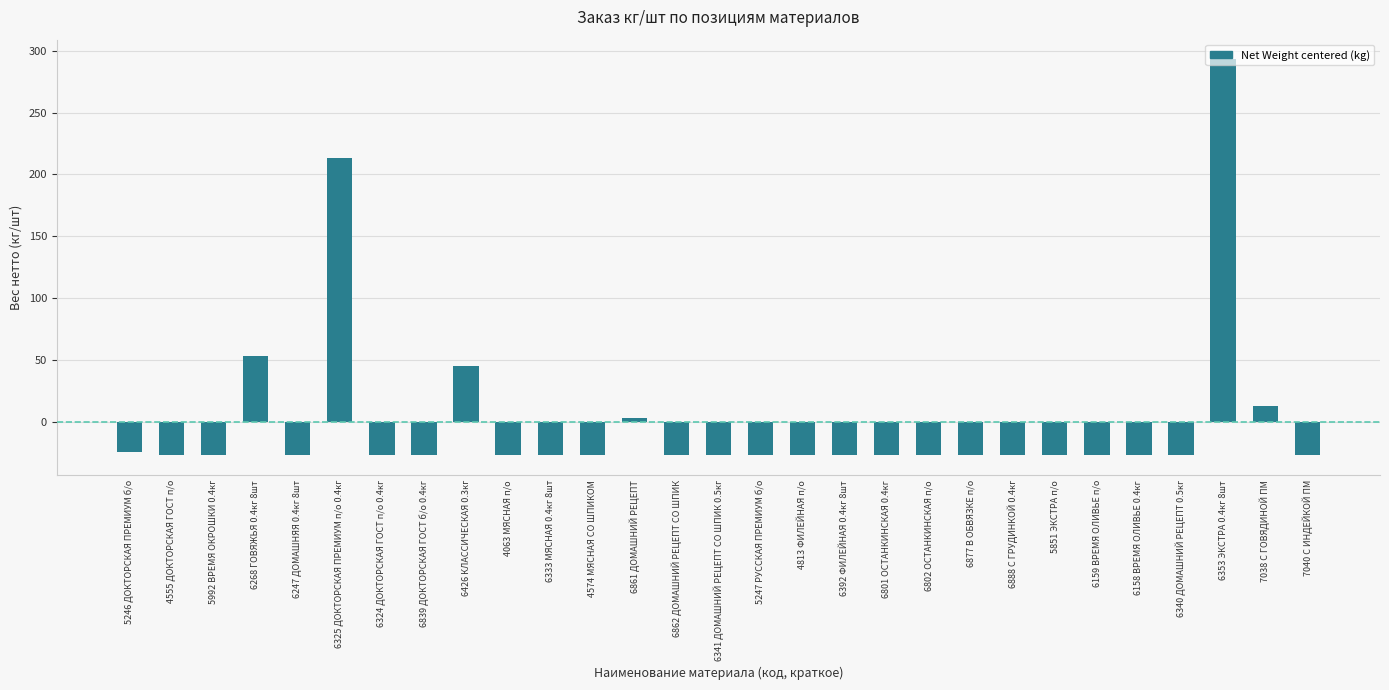

What is the difference between the second highest and minimum values?

240.0